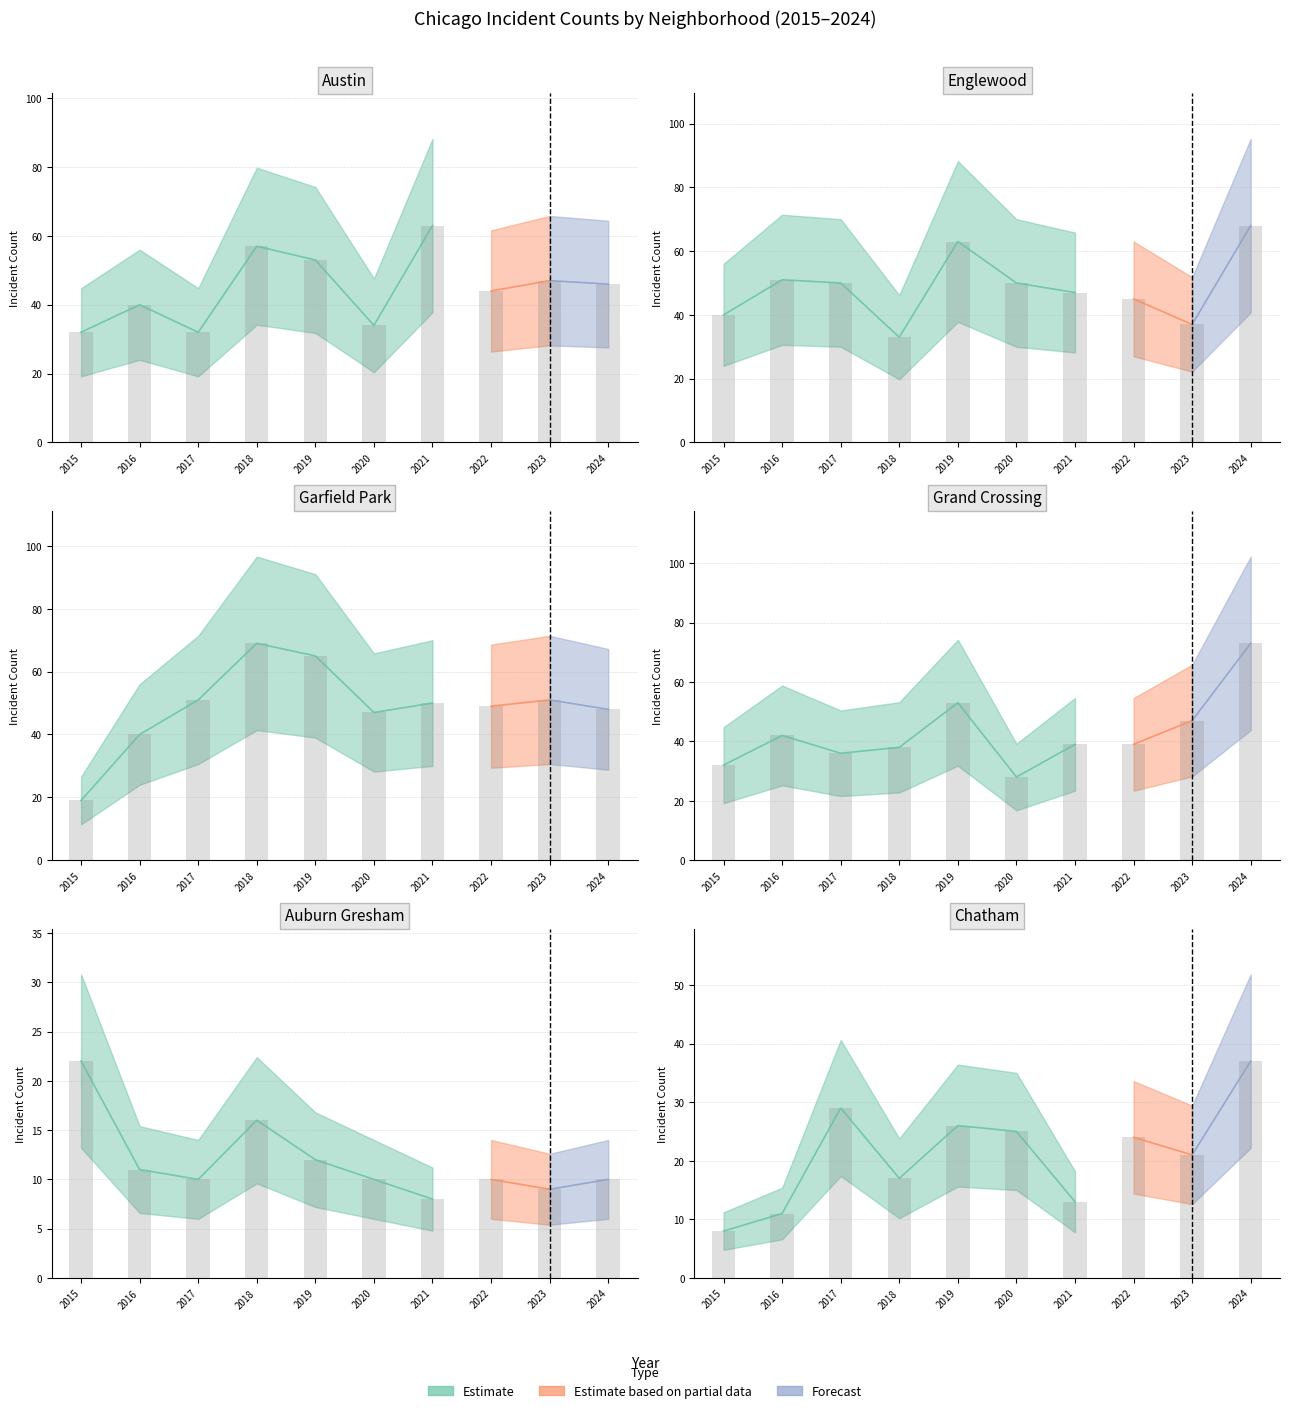

Between 2018 and 2024, which series saw the biggest shift?

Englewood